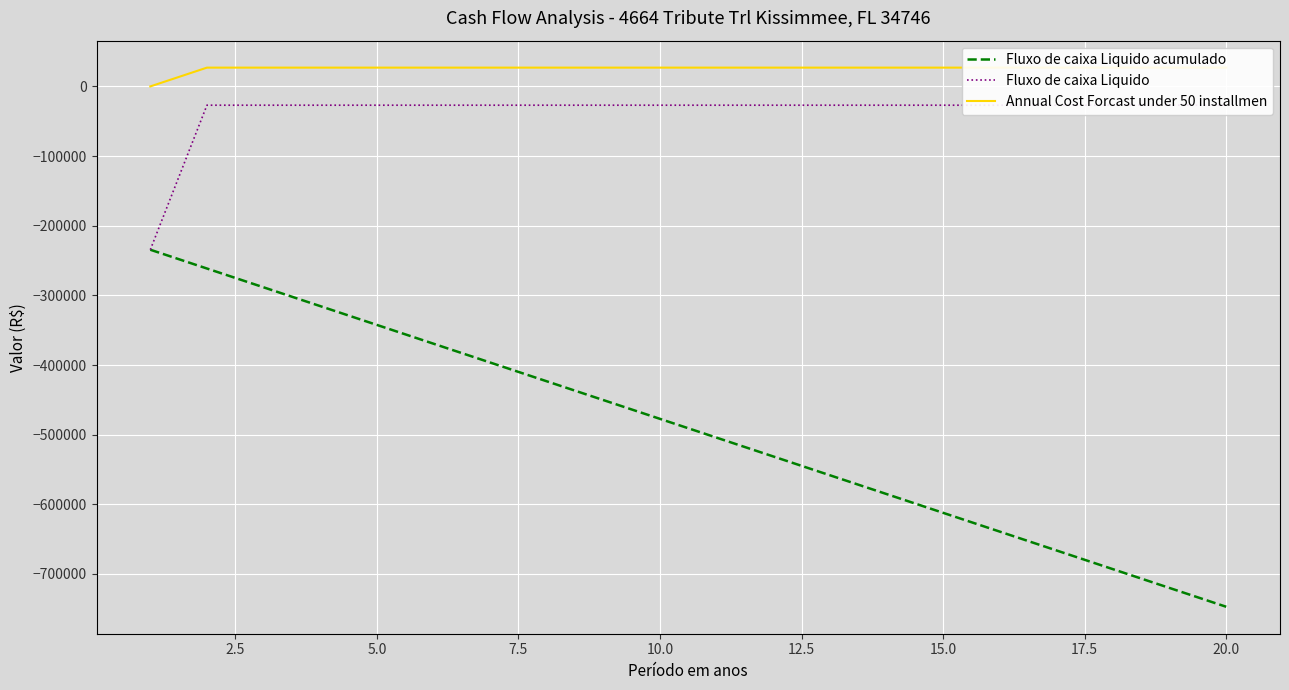

Between 2.5 and 15.0, which series saw the biggest shift?

Fluxo de caixa Liquido acumulado